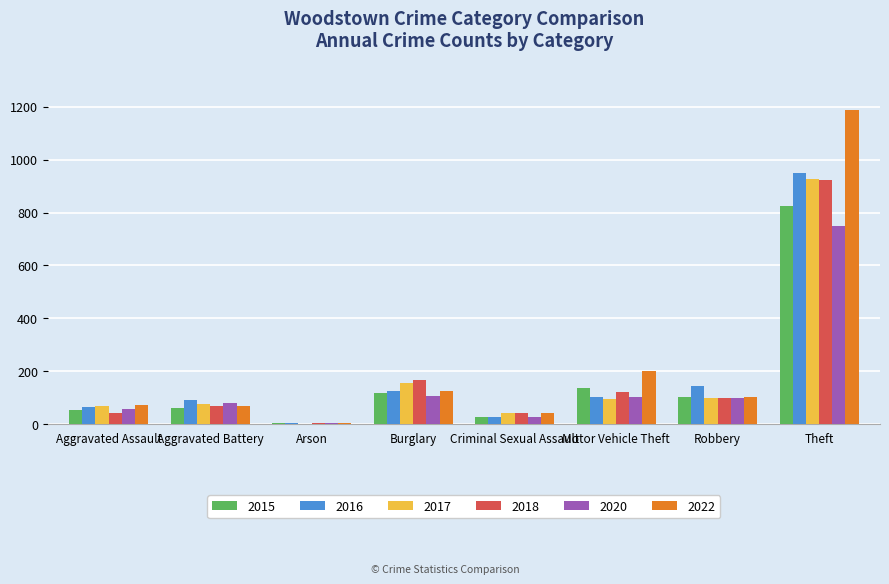

Between Aggravated Assault and Motor Vehicle Theft, which series saw the biggest shift?

2022